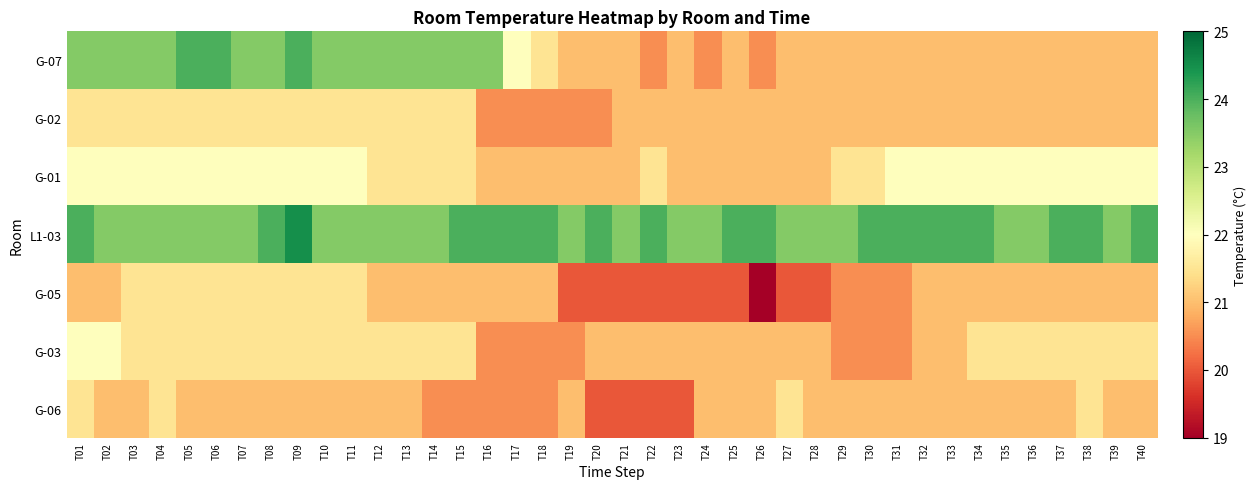

What is the total value across all series at T03?

154.5